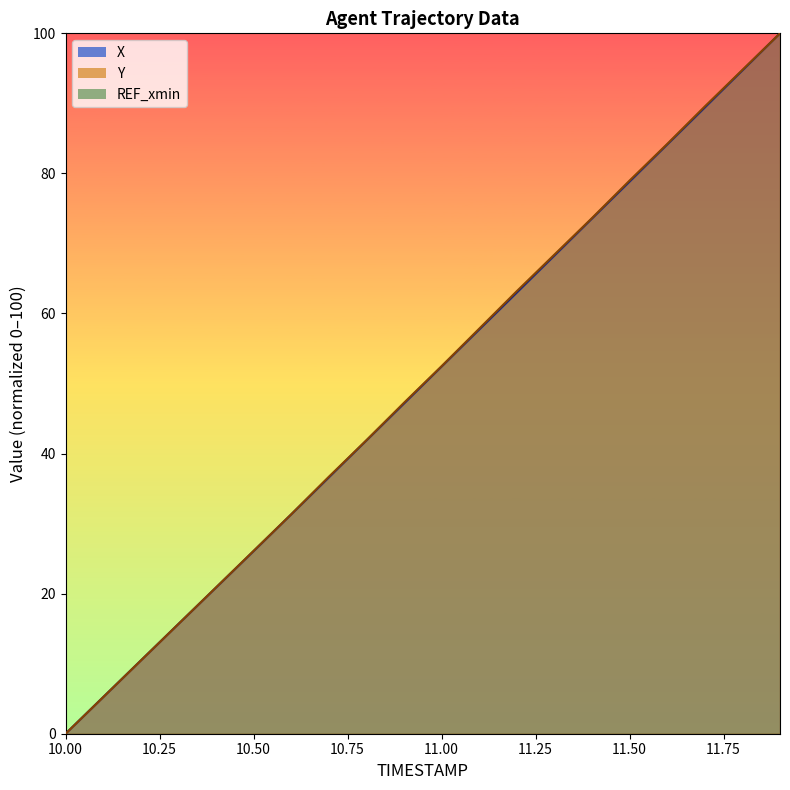

What is the difference between the X values at 11.3 and 10.6?

37.0